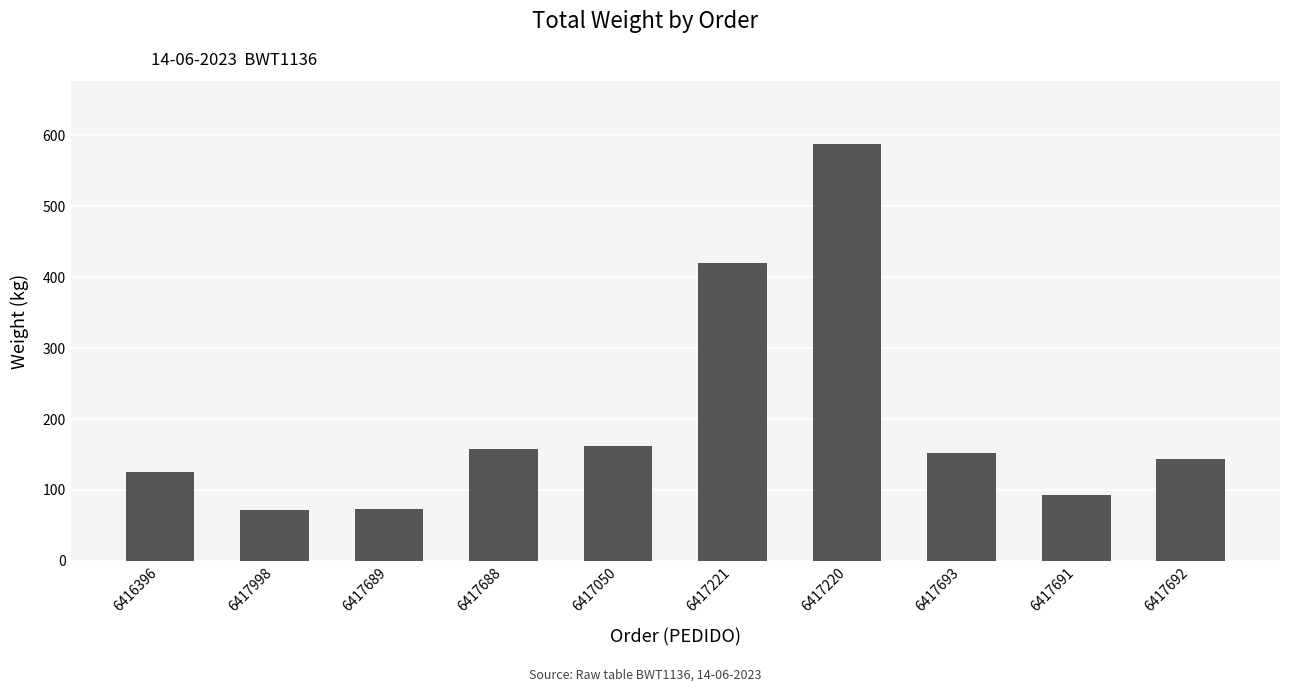

What is the maximum value shown in the chart?

588.0